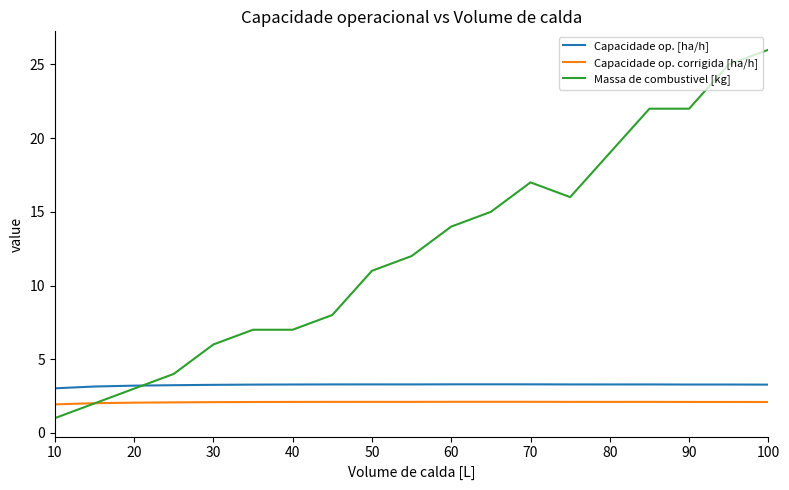

Count the number of data series in this chart.

3